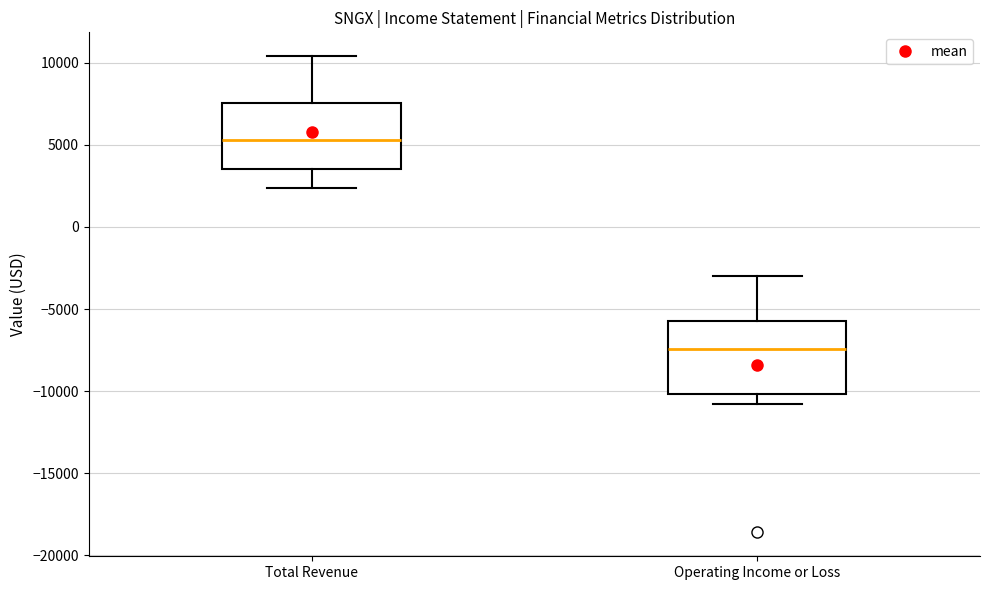

Where is the lower edge of the box for Operating Income or Loss on the y-axis? The values are not printed on the chart, so give them approximately, as read against the axis.

-10000